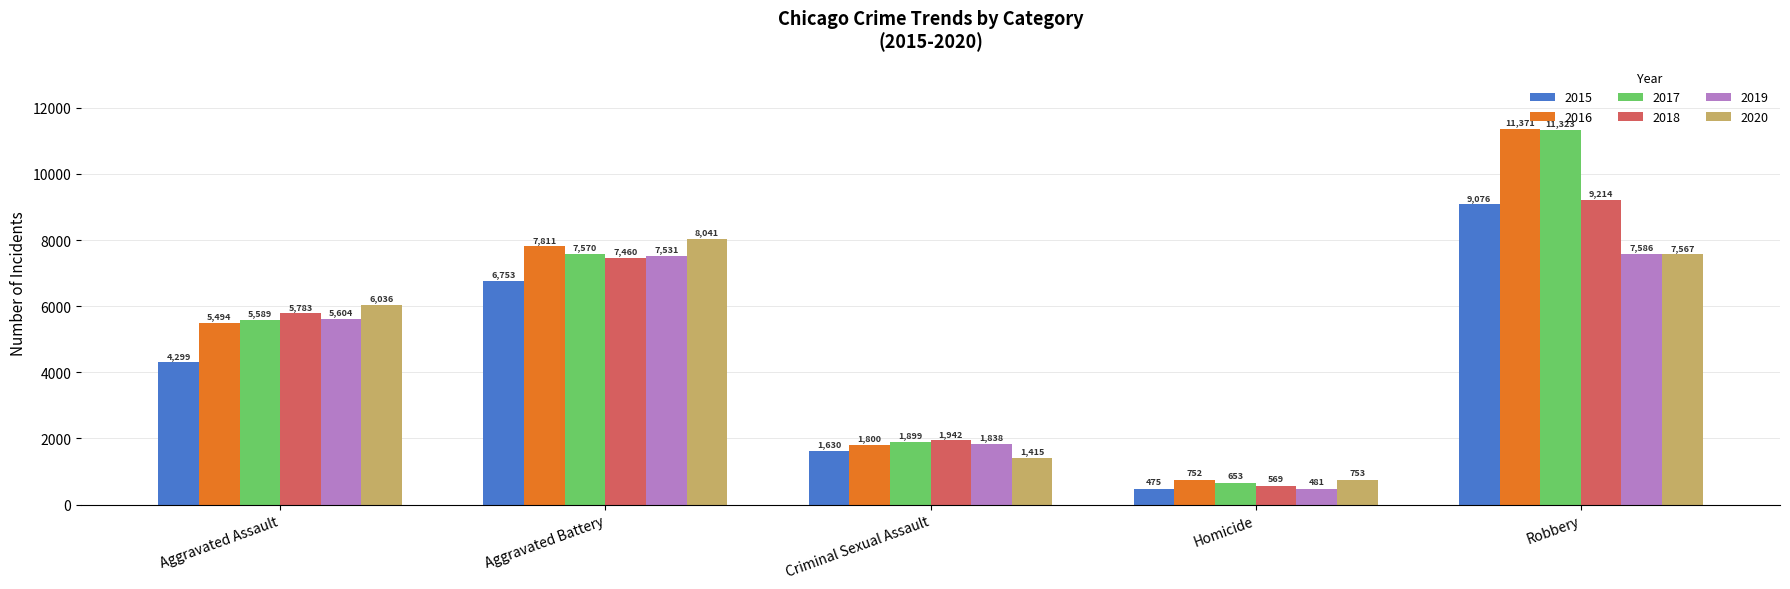

The value of 2018 at Criminal Sexual Assault is 605. True or false?

False